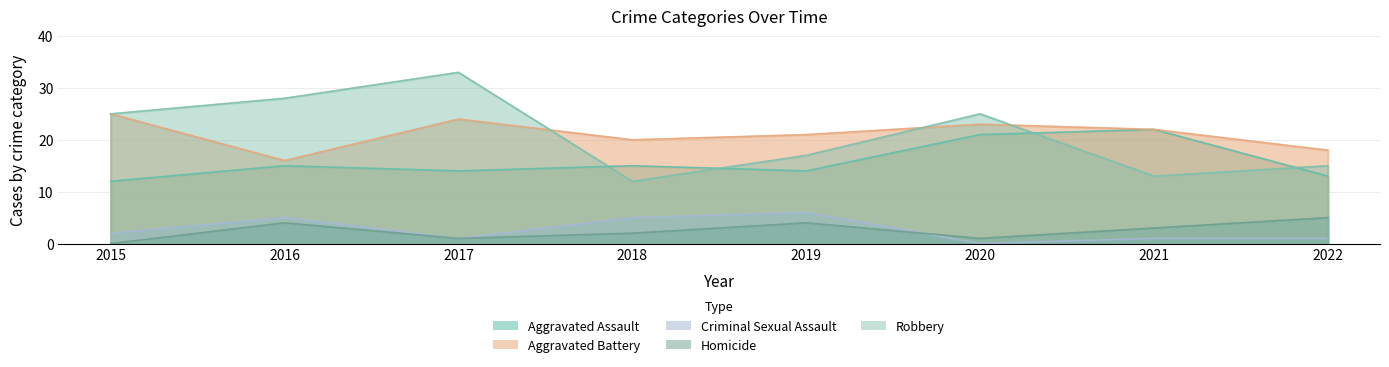

Between 2015 and 2018, which is larger?

2018